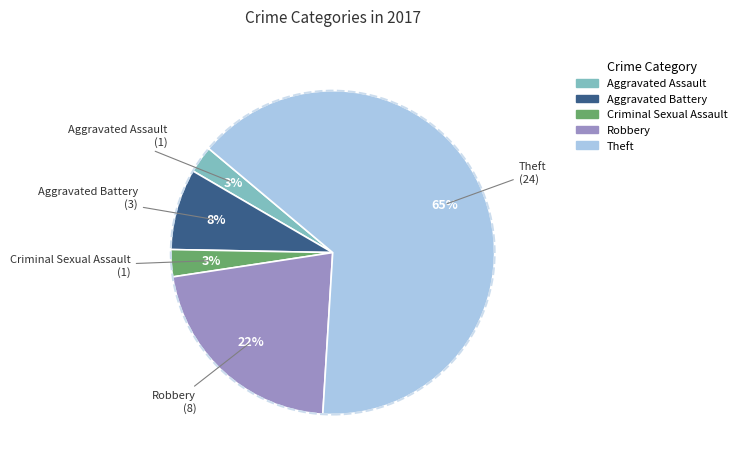

Which slice represents more than half of the pie?

Theft